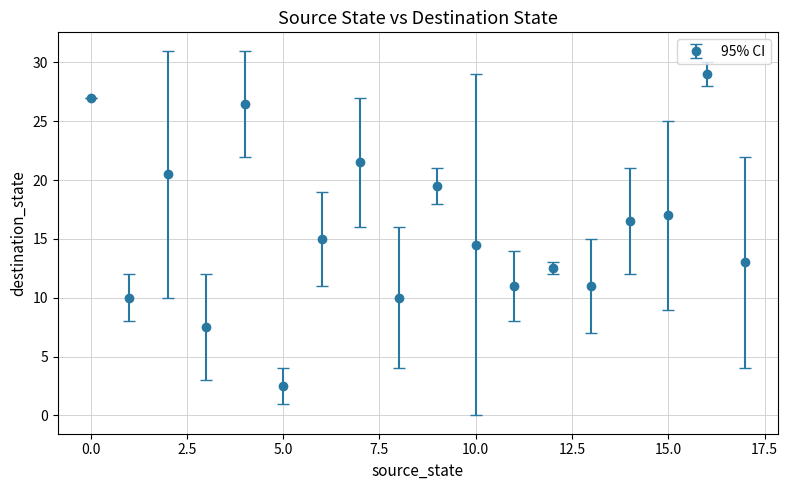

What is the greatest value displayed?

29.0